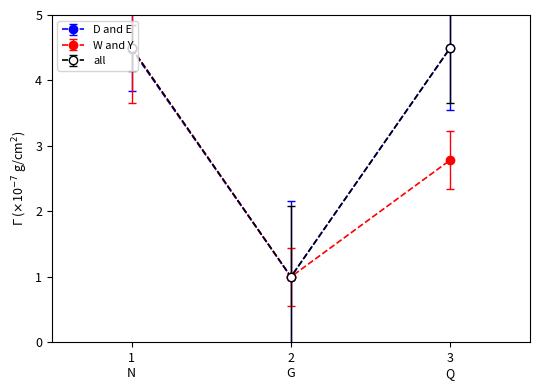

Does the chart have visible grid lines?

No